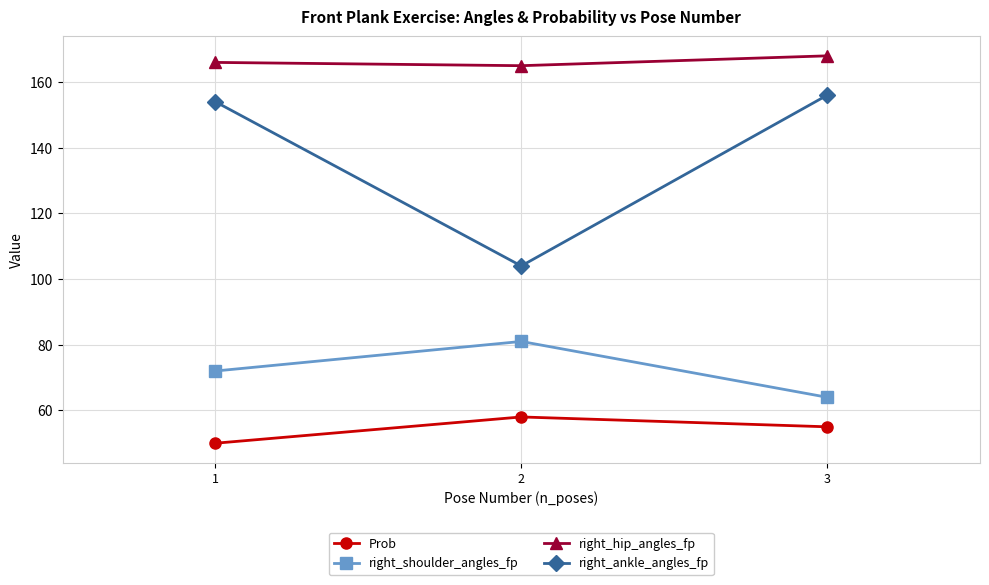

What is the average value of the right_hip_angles_fp series?

166